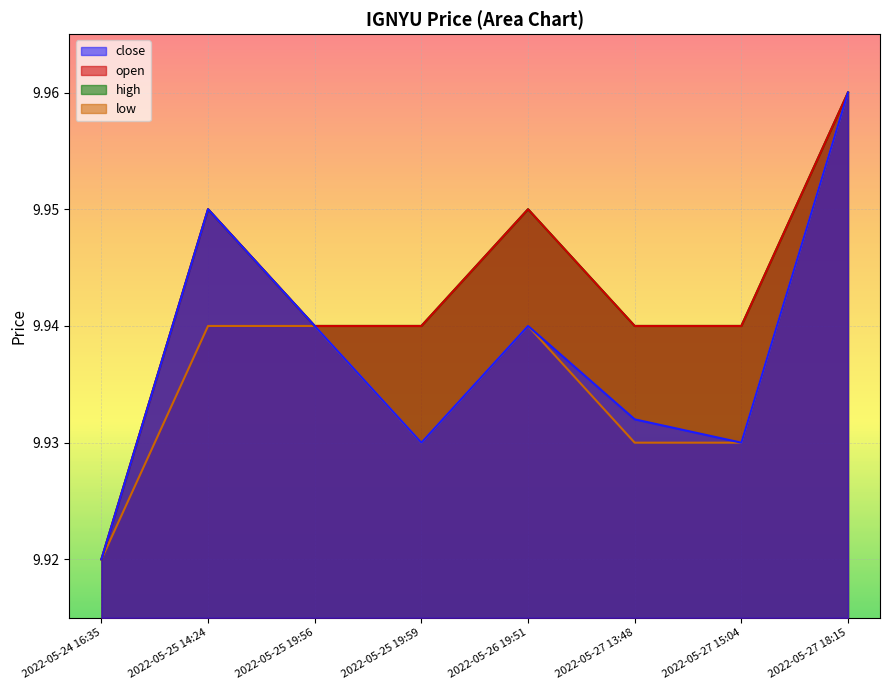

What is the maximum value for low?

10.0